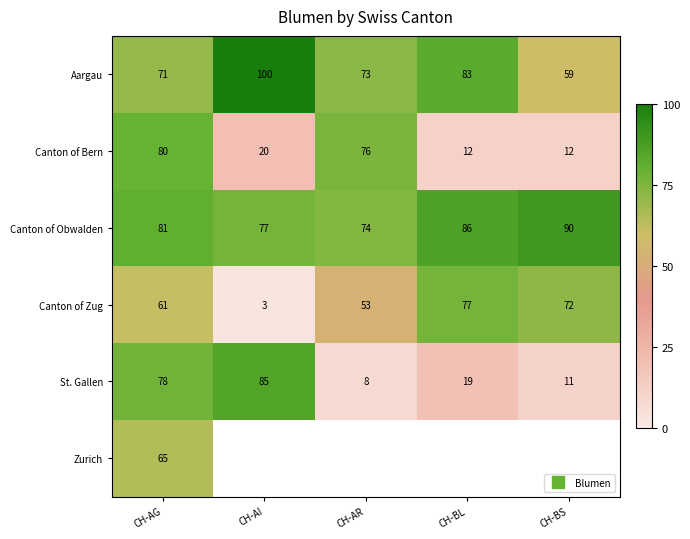

Rank the series by their maximum value, from highest to lowest.

Aargau, Canton of Obwalden, St. Gallen, Canton of Bern, Canton of Zug, Zurich